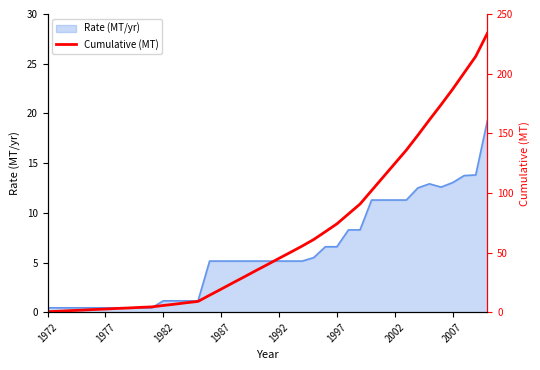

What is the change in value from 1977 to 31?

+135.0